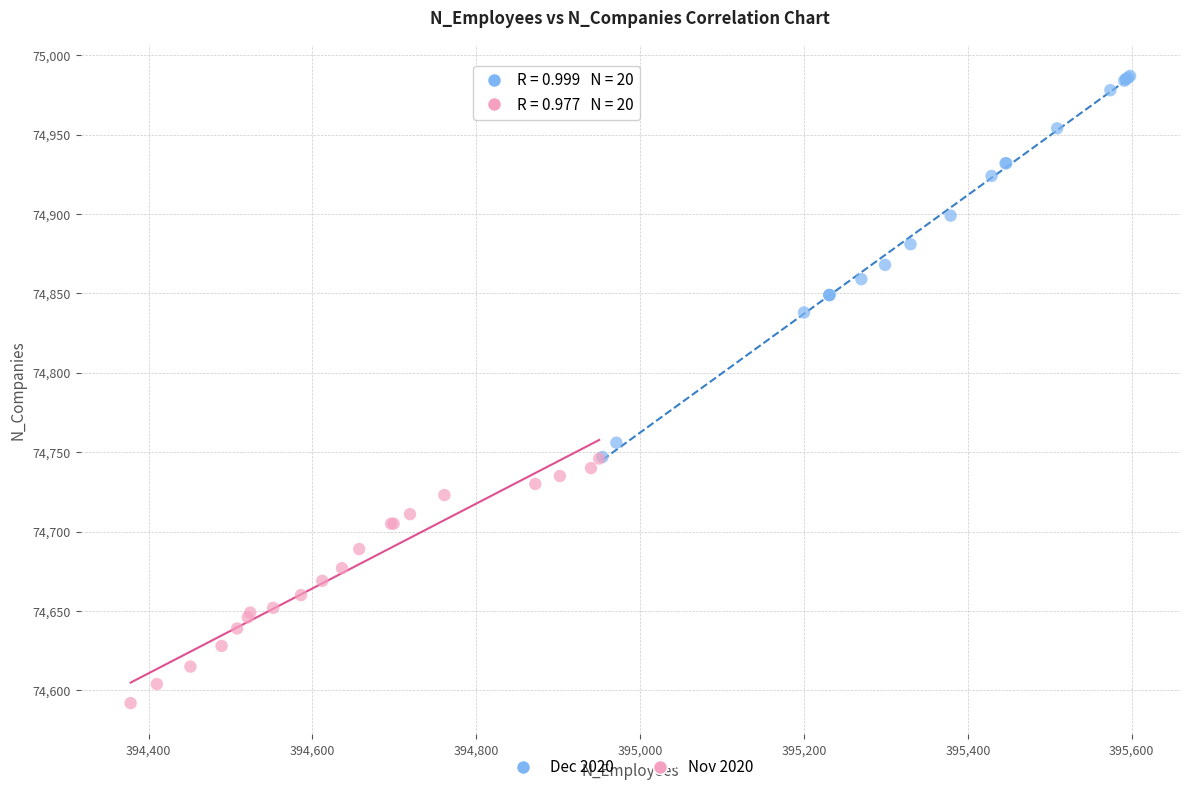

Which series contains the highest Y value?

Dec 2020